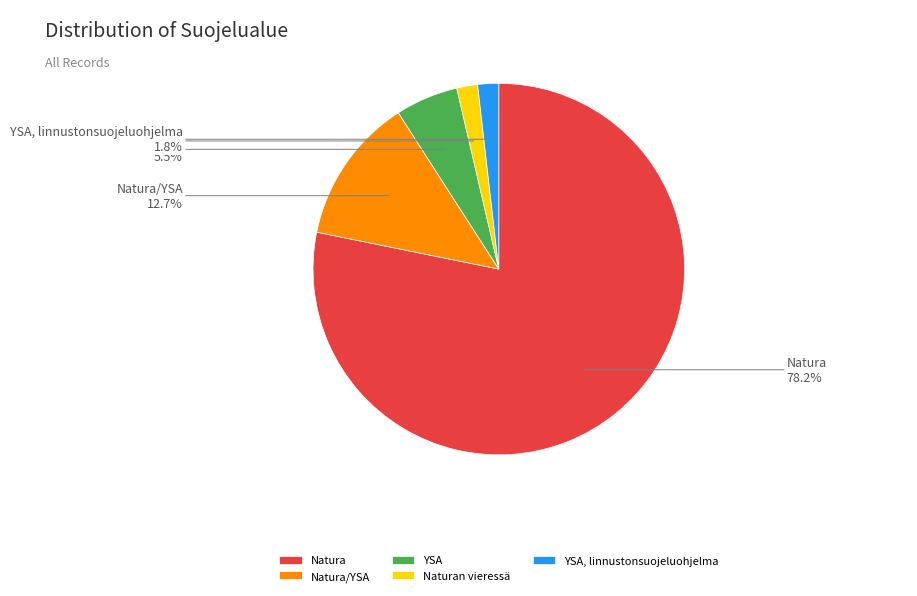

To the nearest percent, what is the difference between the largest and smallest slice percentages?

76%